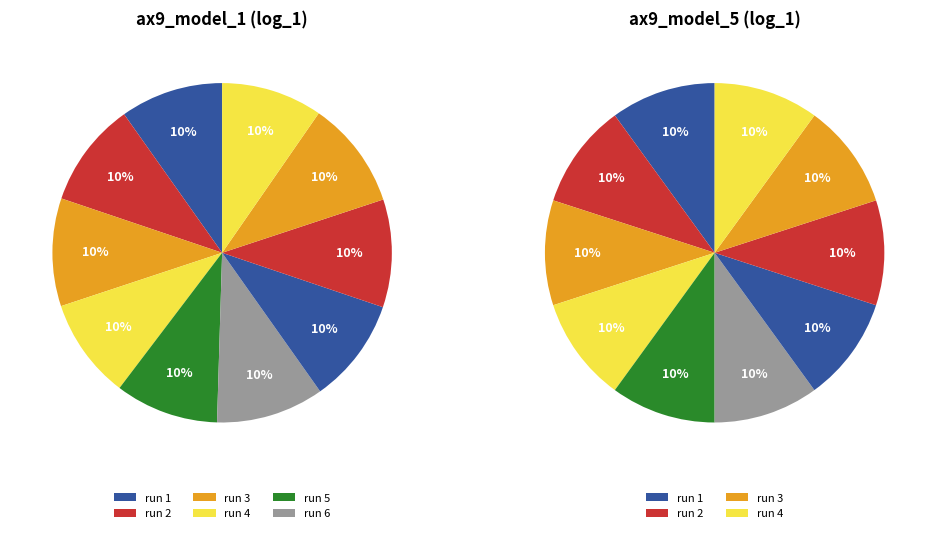

How many slices are in this pie chart?

10